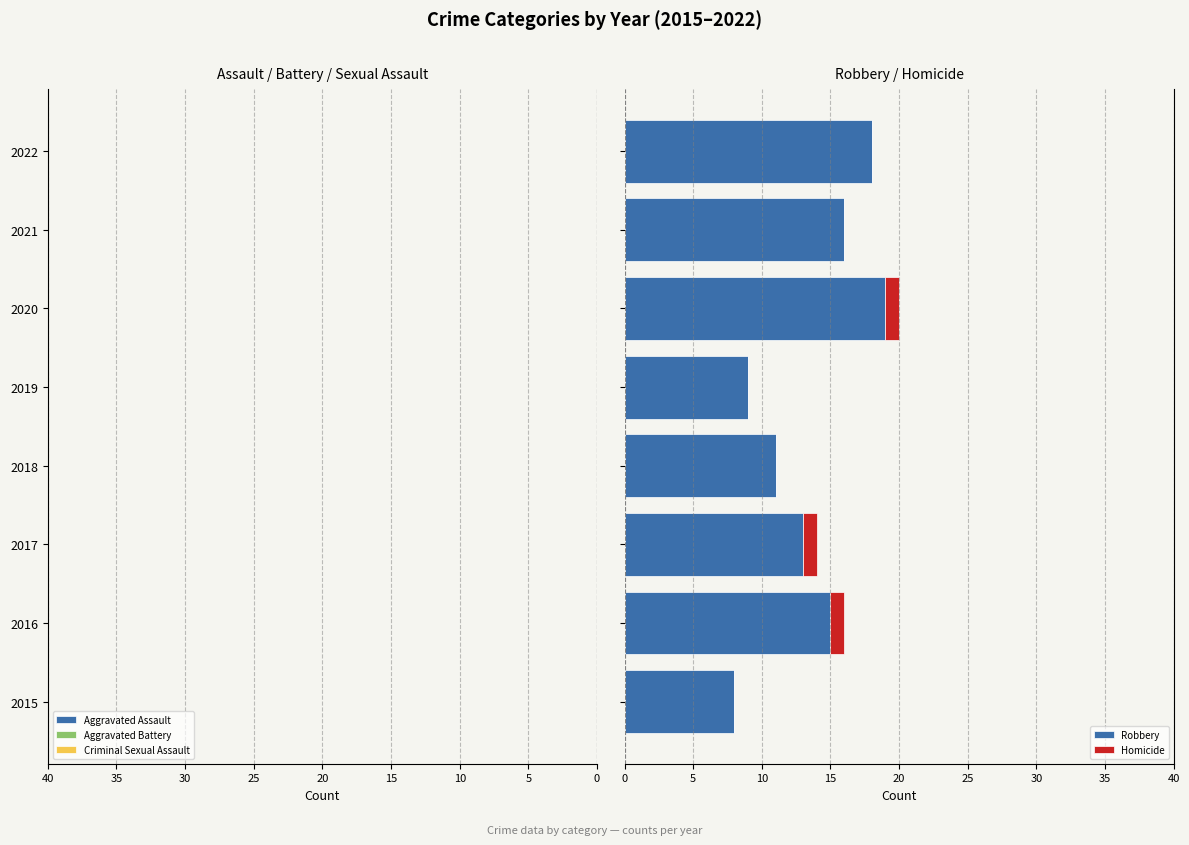

What is the highest value of the Robbery series?

19